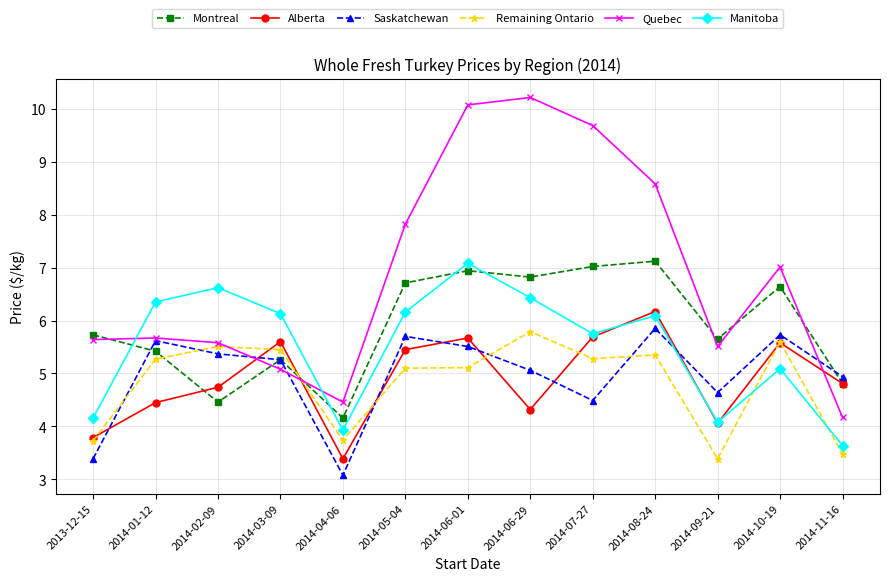

What is the difference between the highest and lowest values at 2014-01-12?

1.9